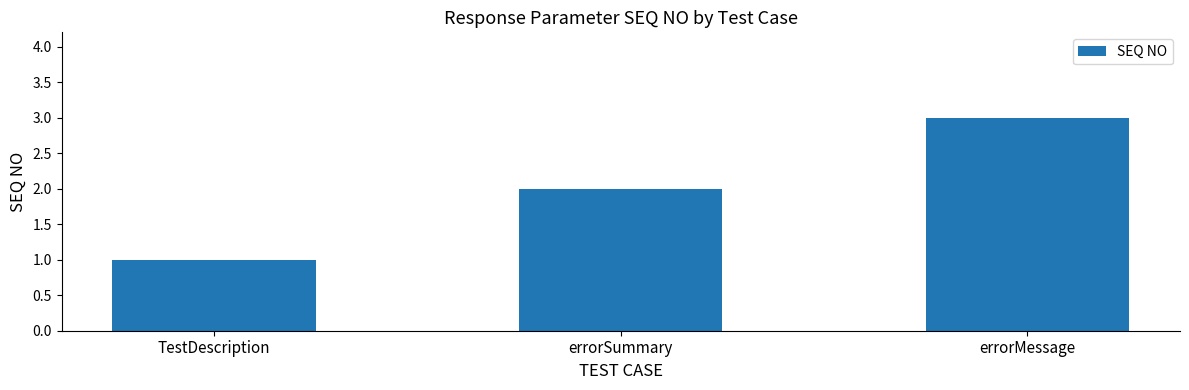

Rank the categories by value from lowest to highest.

TestDescription, errorSummary, errorMessage